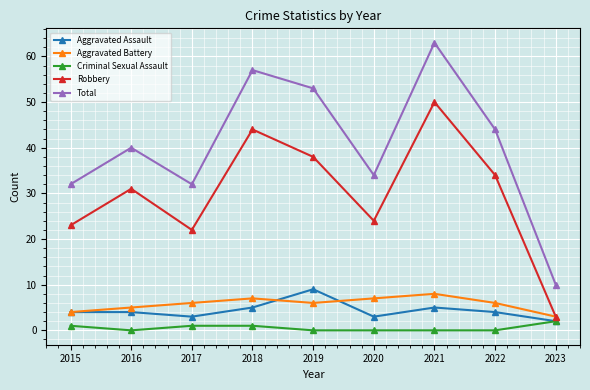

What is the approximate value of Aggravated Battery at 2016?

5